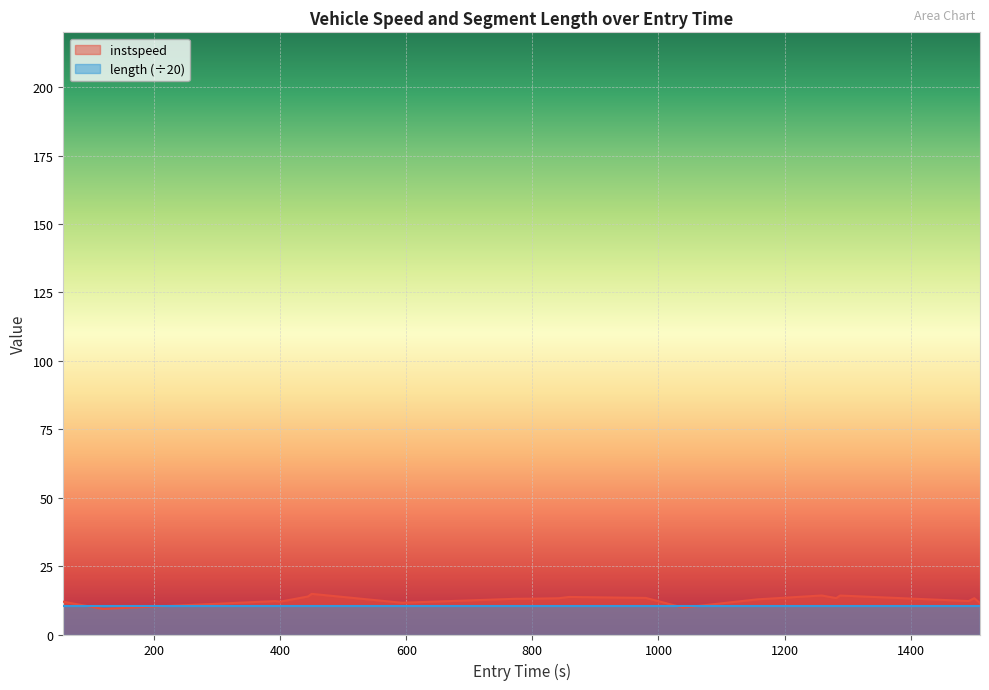

Which series has the widest spread of values?

instspeed